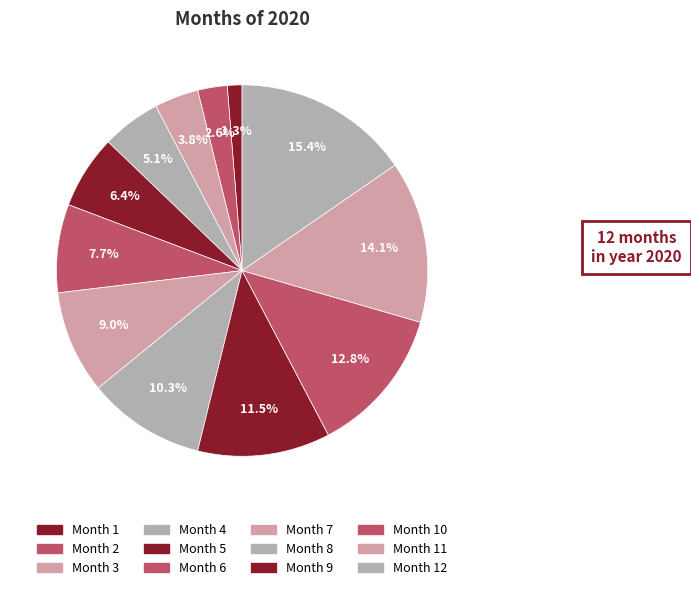

How many slices are in this pie chart?

12